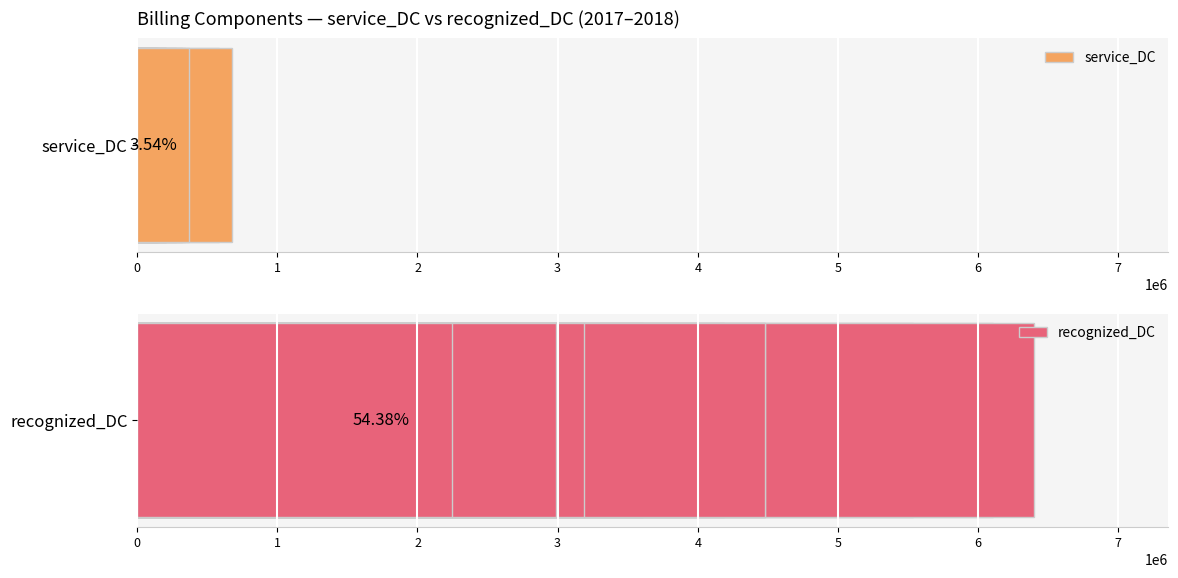

Rank the series by their maximum value, from lowest to highest.

service_DC, recognized_DC